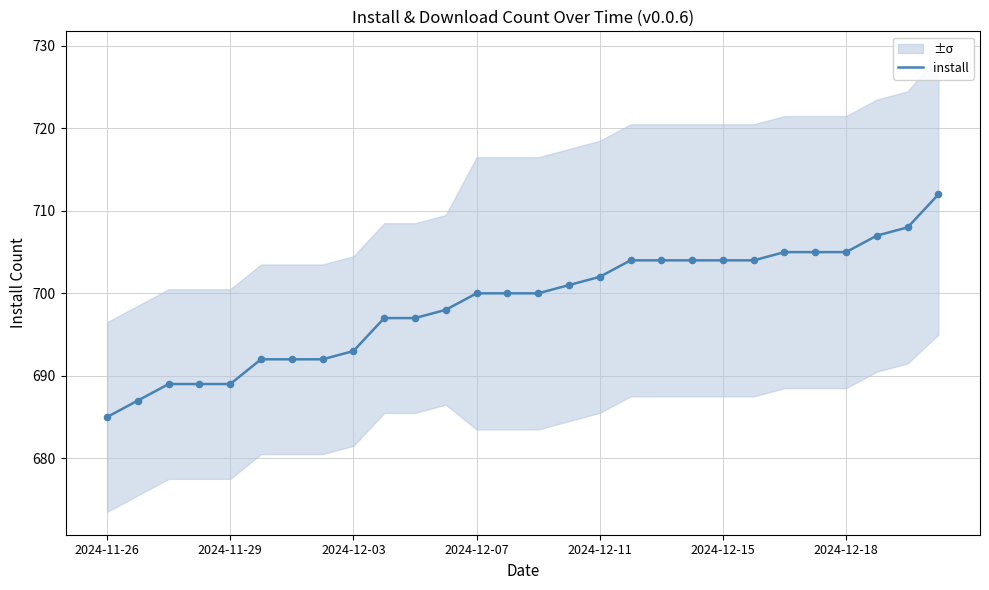

What is the highest value of the install series?

712